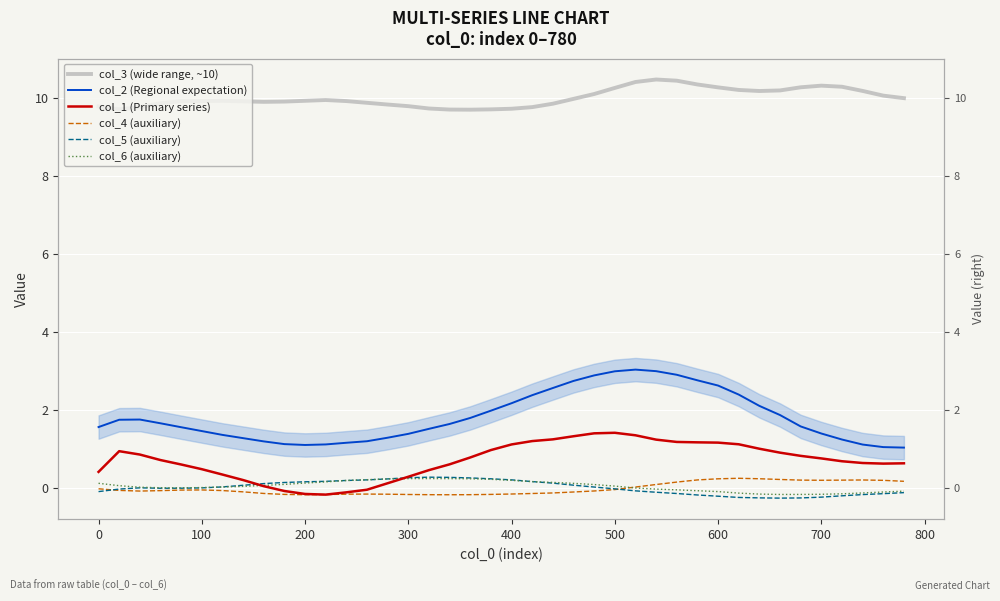

What is the sum of all col_1 (Primary series) values?

28.0